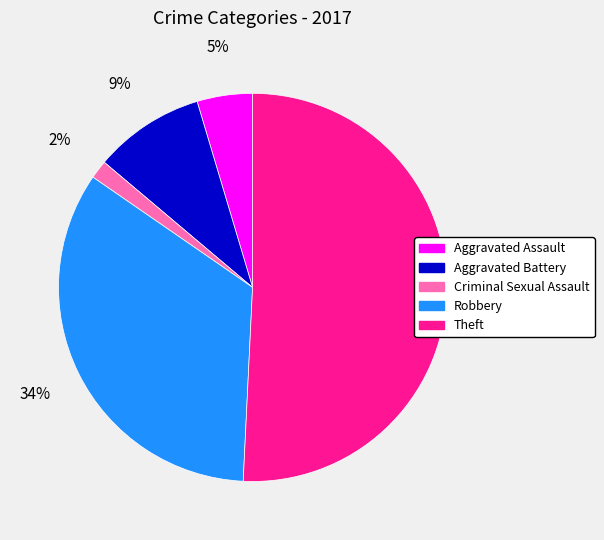

How many slices are in this pie chart?

5